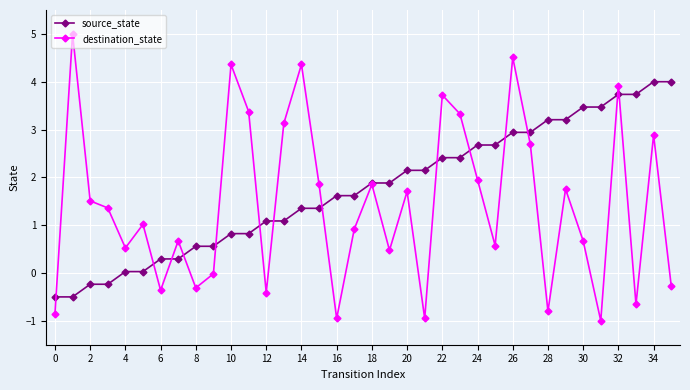

Count the number of categories in the chart.

36